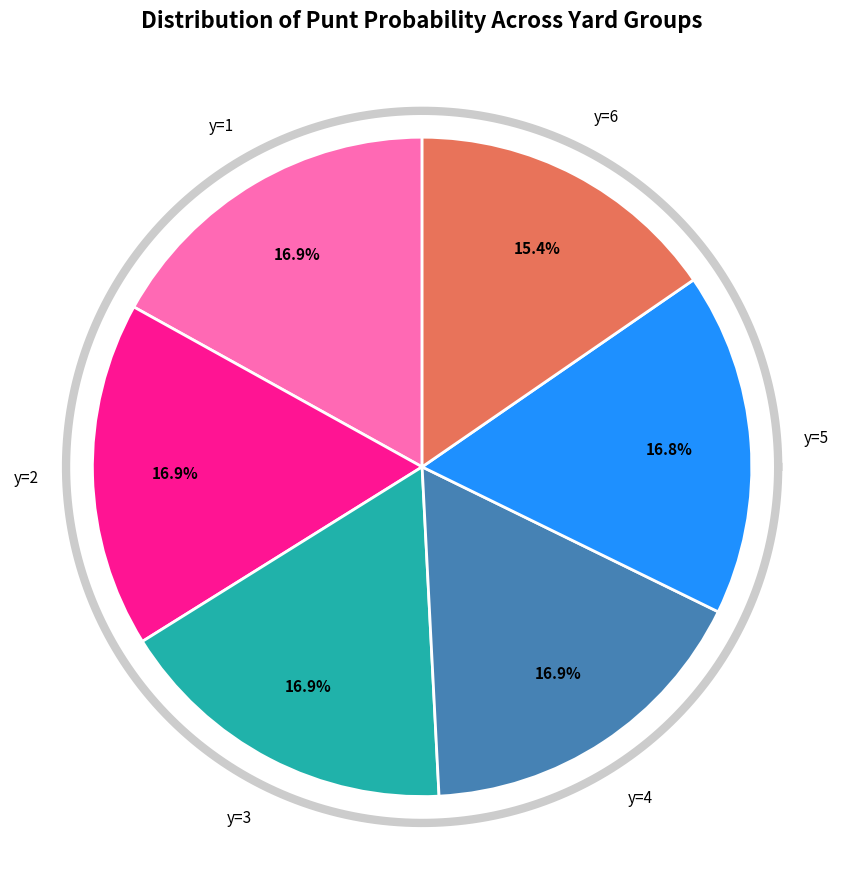

Is y=6 the majority of the pie?

No